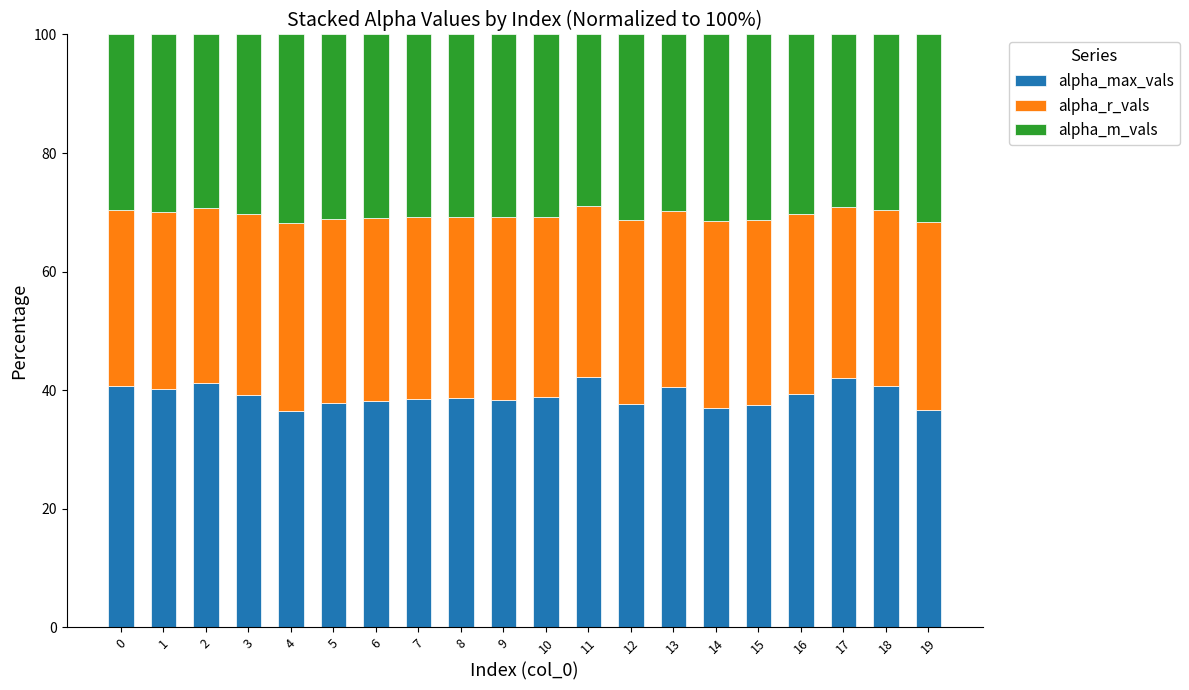

What is the difference between the second highest and second lowest values in the alpha_max_vals series?

5.3